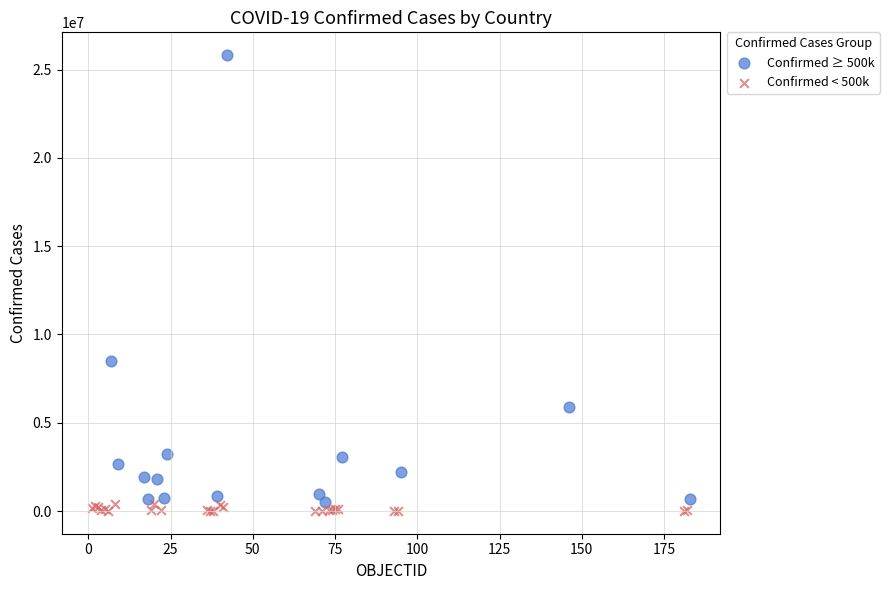

Which series reaches the maximum Y coordinate?

Confirmed ≥ 500k